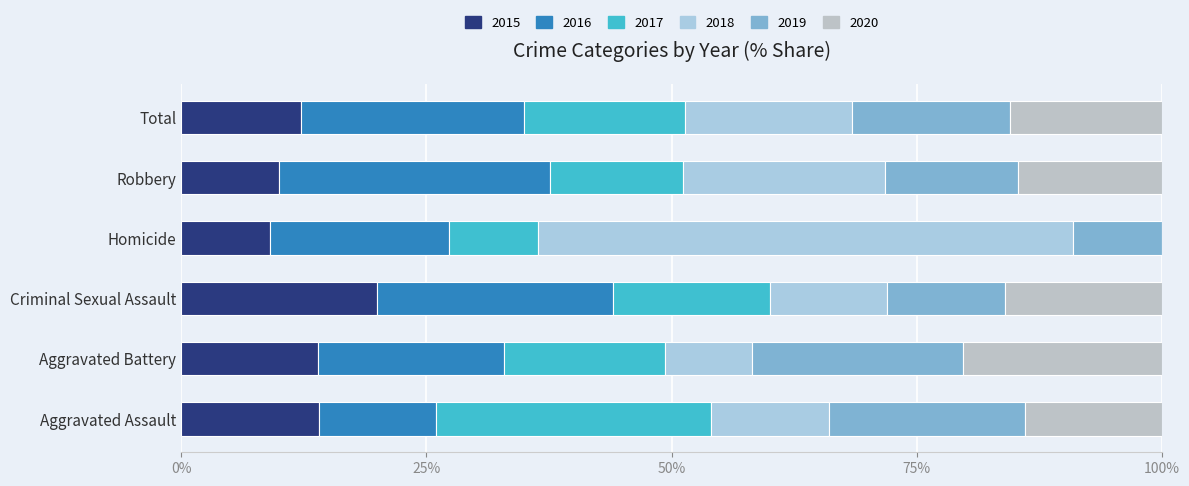

At how many categories does at least one series exceed 4?

6